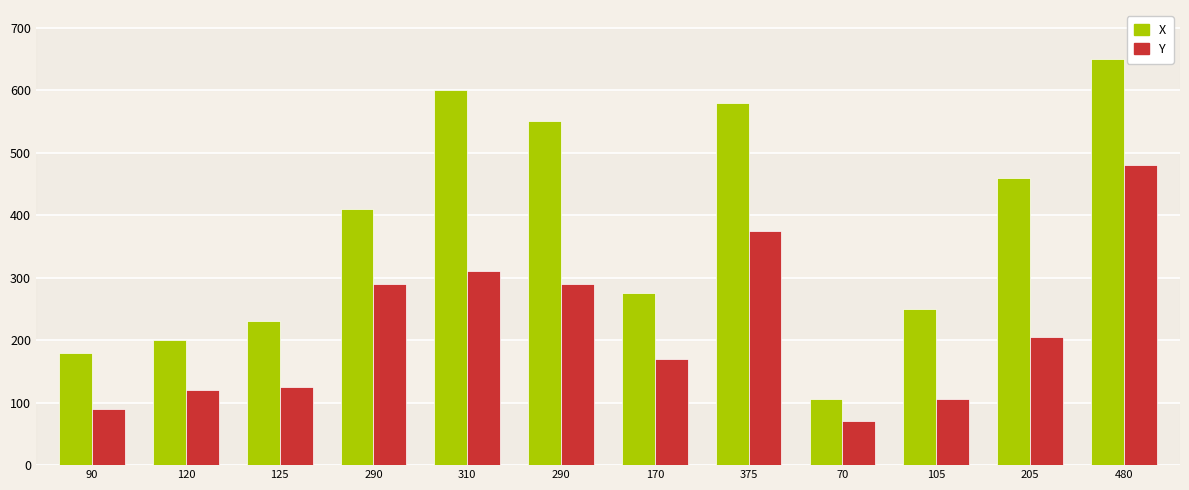

Count the number of categories in the chart.

12